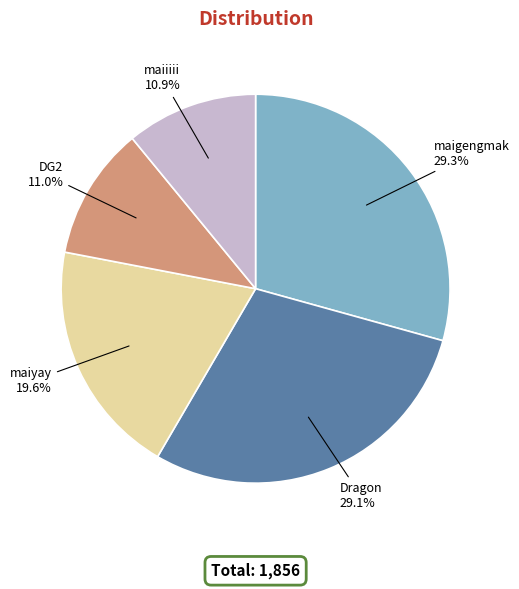

Is there a majority slice in this chart?

No